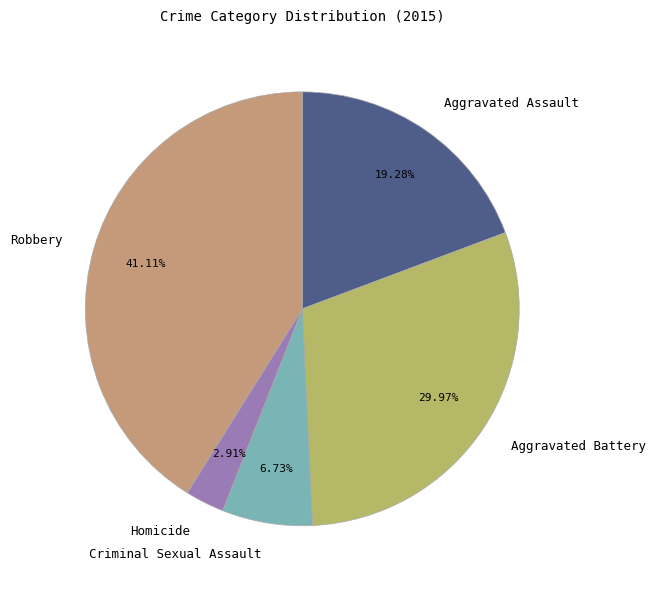

Which category has the biggest portion of the pie?

Robbery